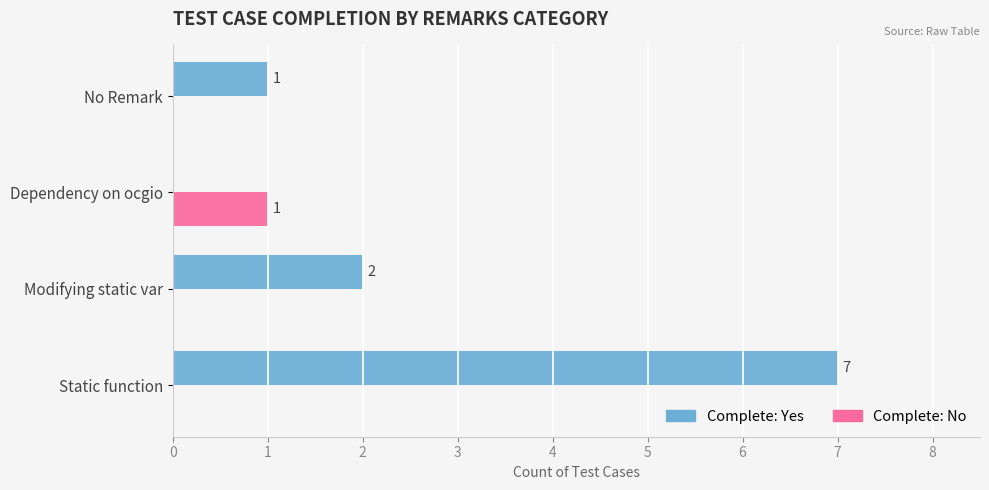

At which category is the sum across all series the highest?

Static function